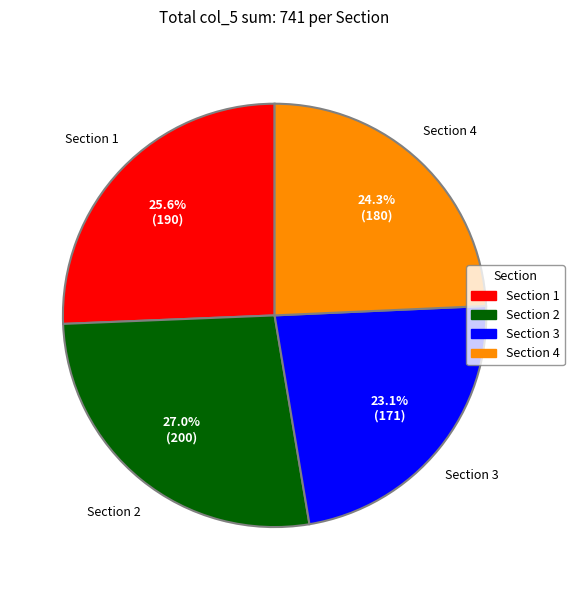

Which category has the smallest portion of the pie?

Section 3